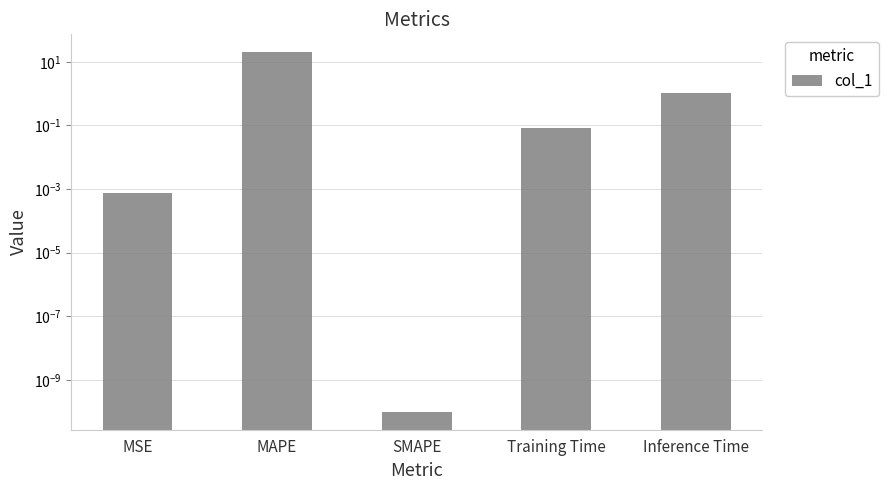

List the labels in order of value, largest first.

MAPE, Inference Time, Training Time, MSE, SMAPE